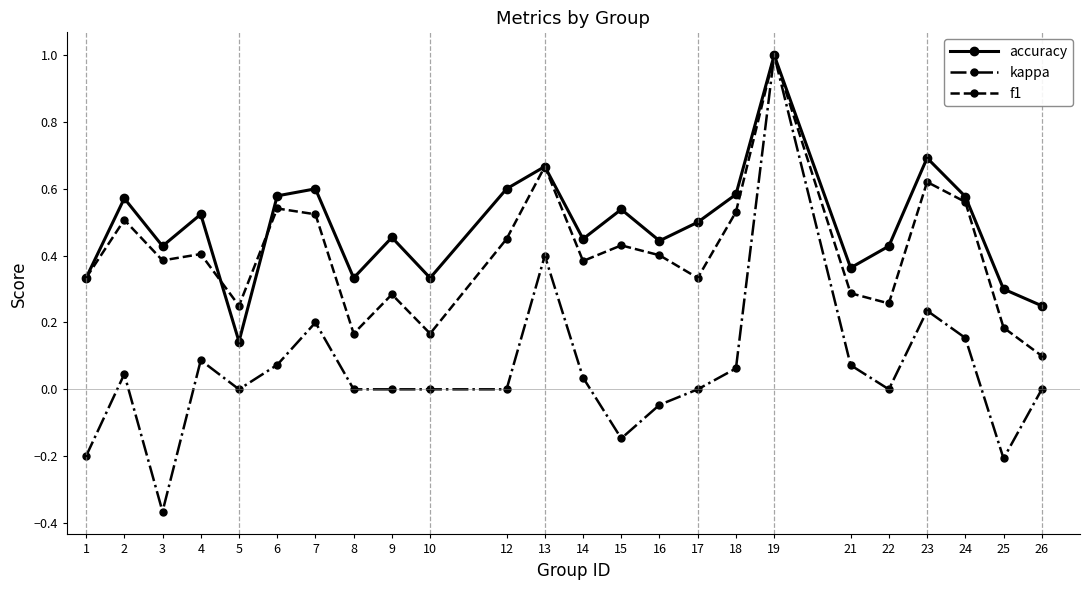

At which label does kappa reach its minimum?

3